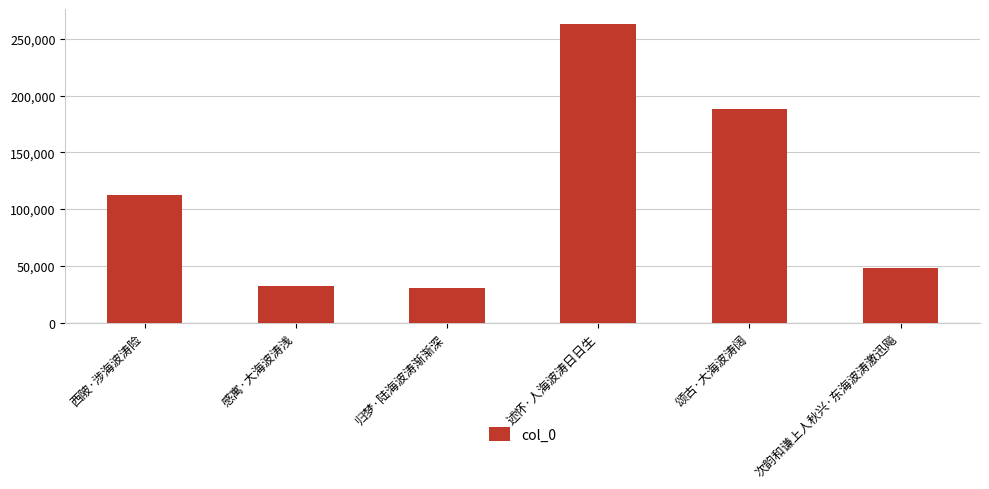

Which category has the highest value across all series?

述怀·人海波涛日日生